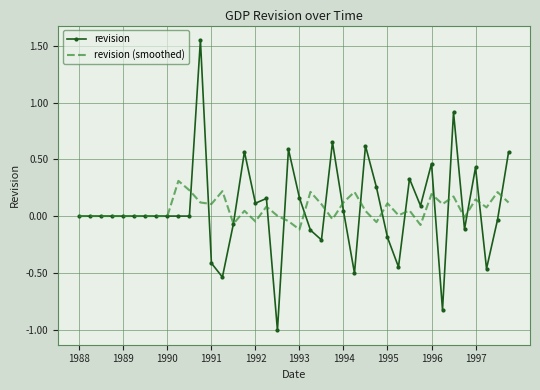

What are all the series names shown in the legend?

revision, revision (smoothed)